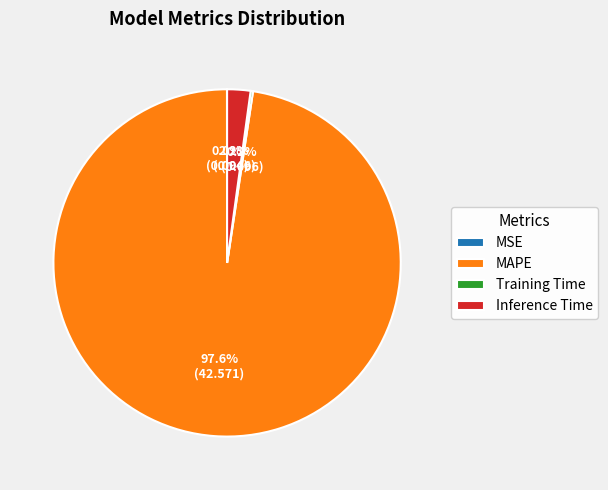

What is the largest slice in the pie chart?

MAPE